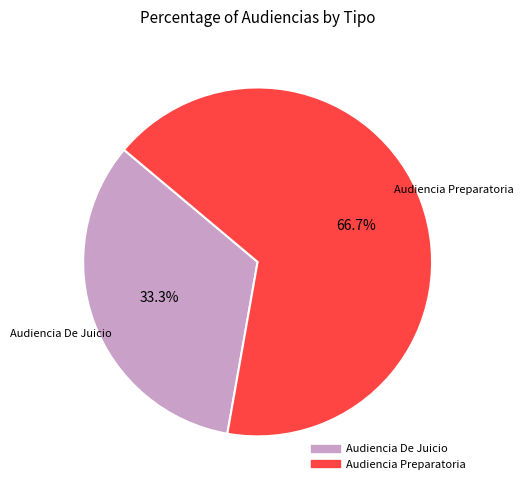

To the nearest percent, what percentage of the pie is Audiencia De Juicio?

33%